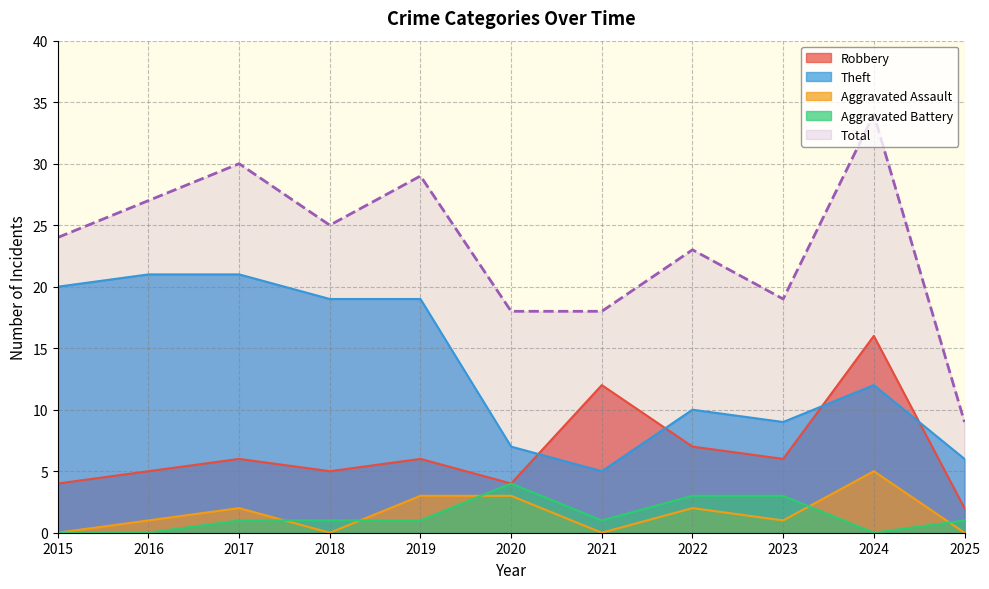

What is the average value of the Total series?

23